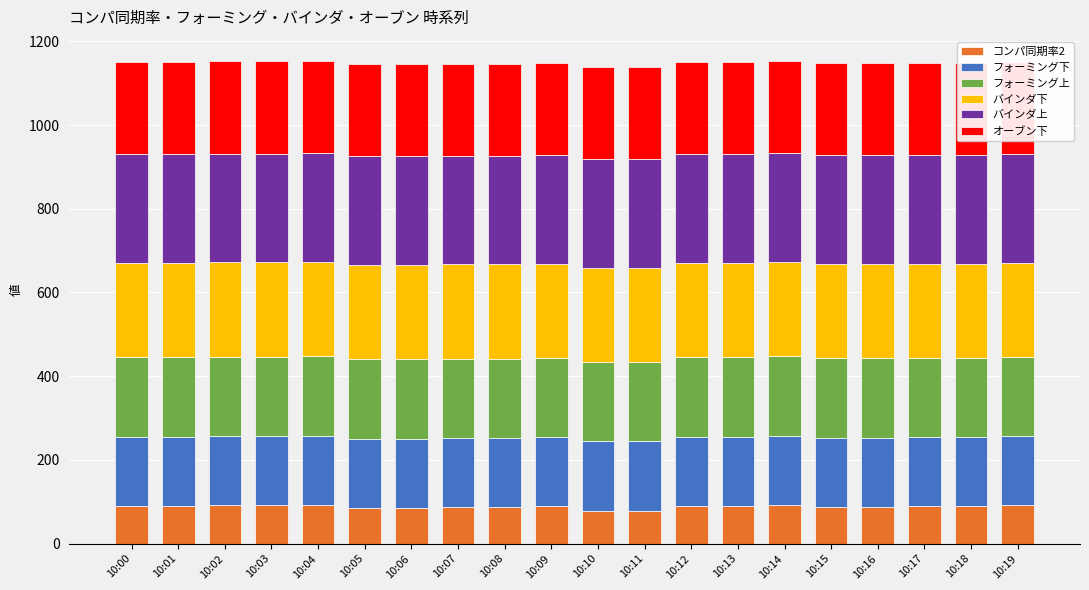

How many bars are there in total?

120